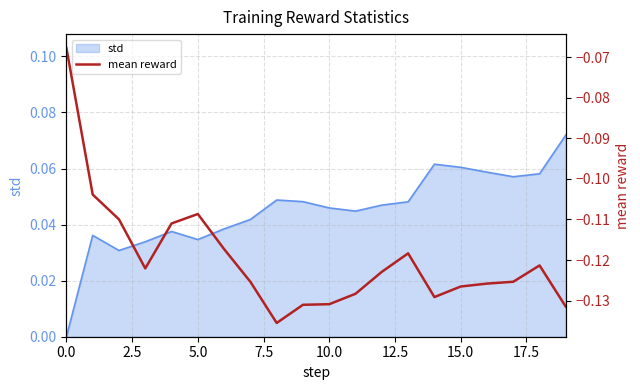

What is the difference between the maximum and minimum values?

0.1